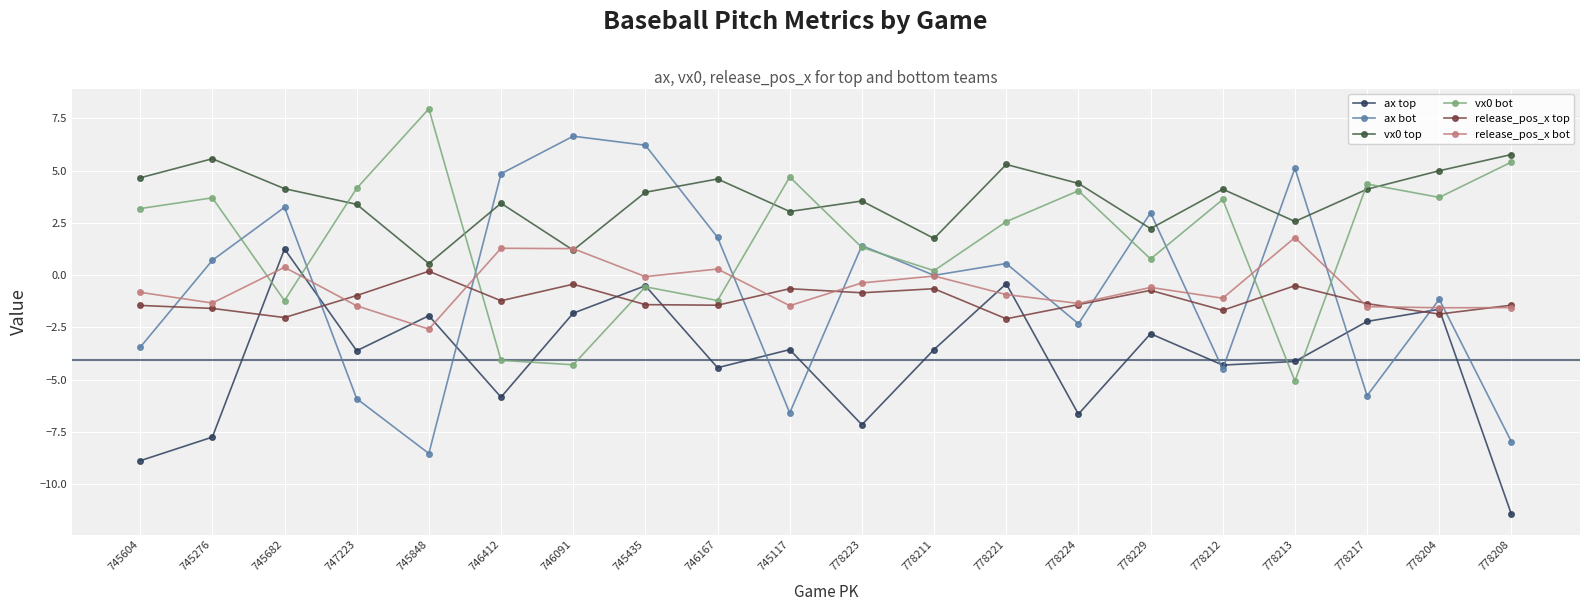

Is the value of vx0 bot at 778217 greater than the value of release_pos_x bot at 747223?

Yes